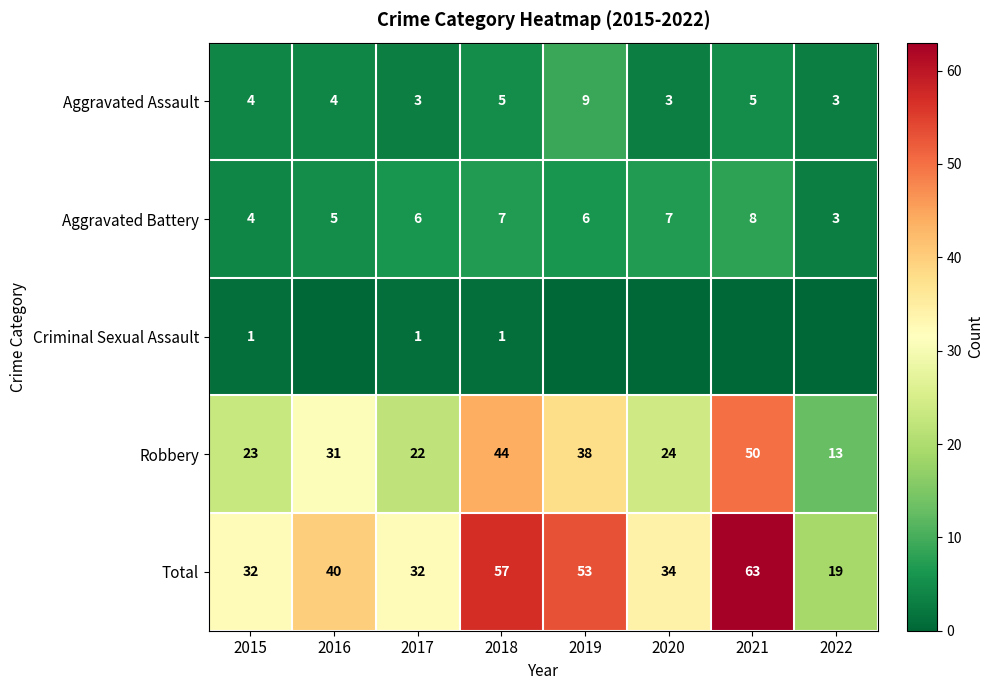

Read the Total value at 2022, to the nearest 10.

20